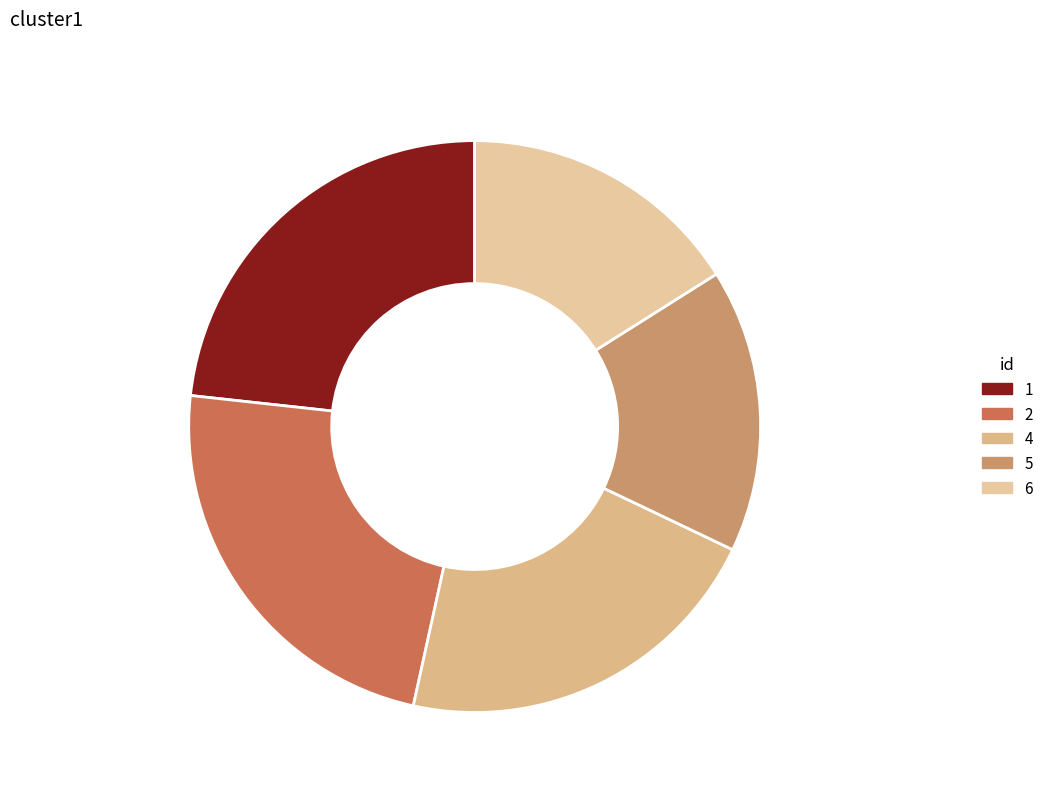

How much of the chart is everything except ID-5 16.0%?

84.0%